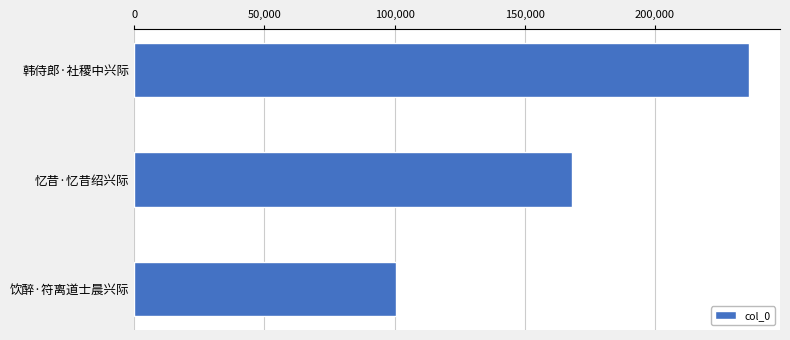

How many values are between 100427 and 236319?

3